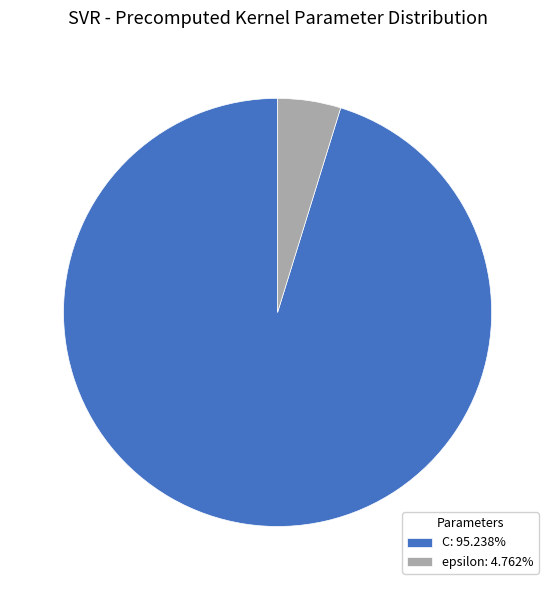

Is it true that epsilon is 5% of the pie?

True